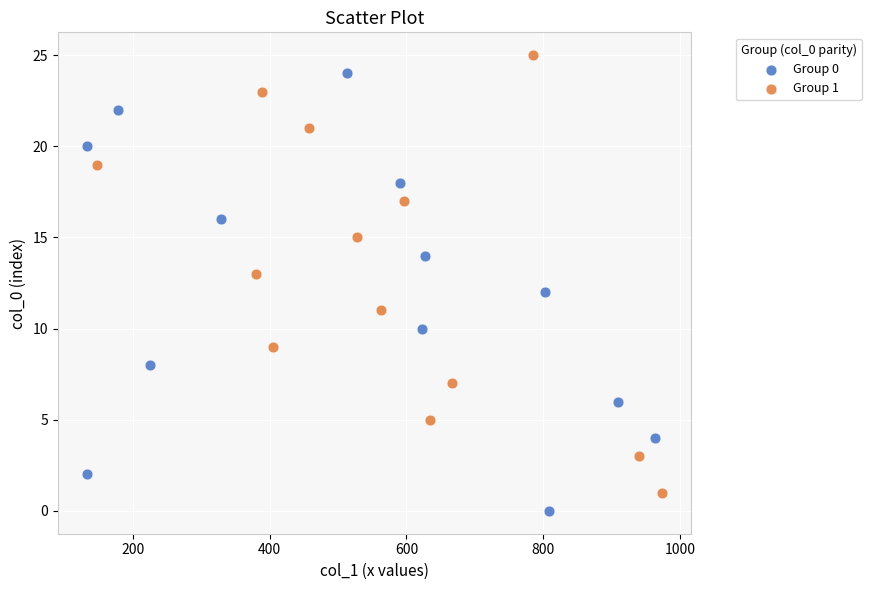

Which series reaches the minimum Y coordinate?

Group 0